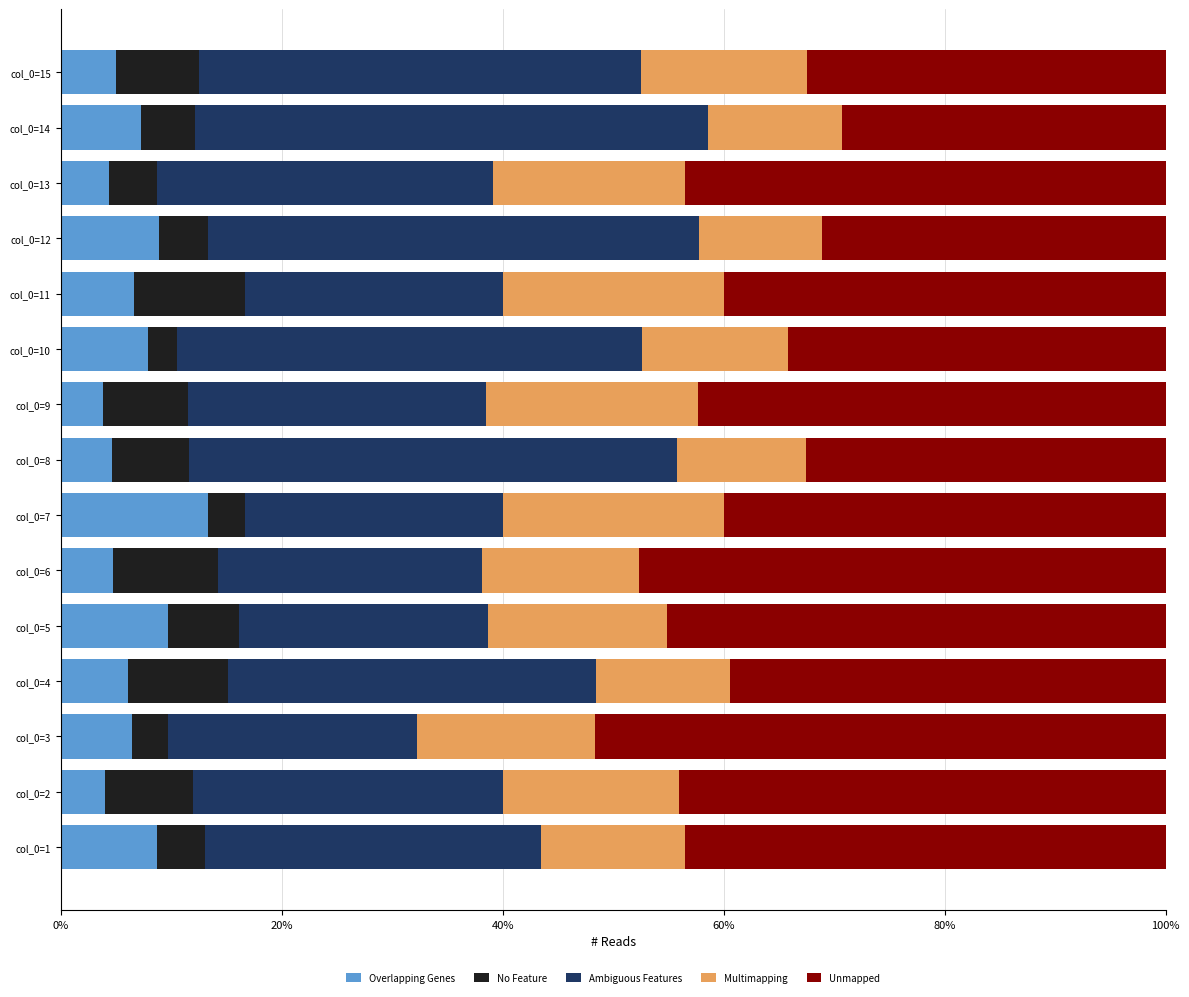

What is the sum of all Overlapping Genes values?

101.6